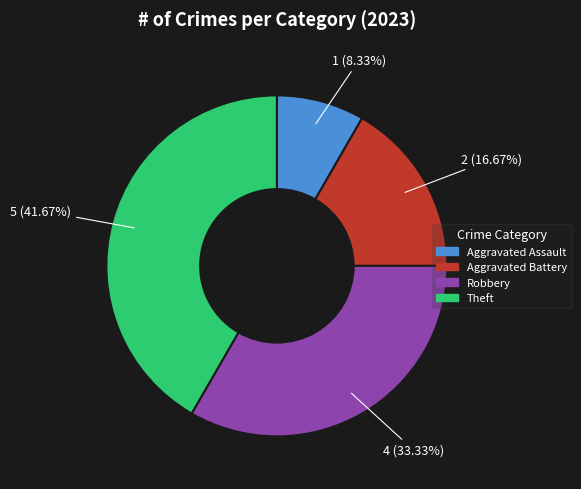

To the nearest percent, what percentage of the pie is Theft?

42%